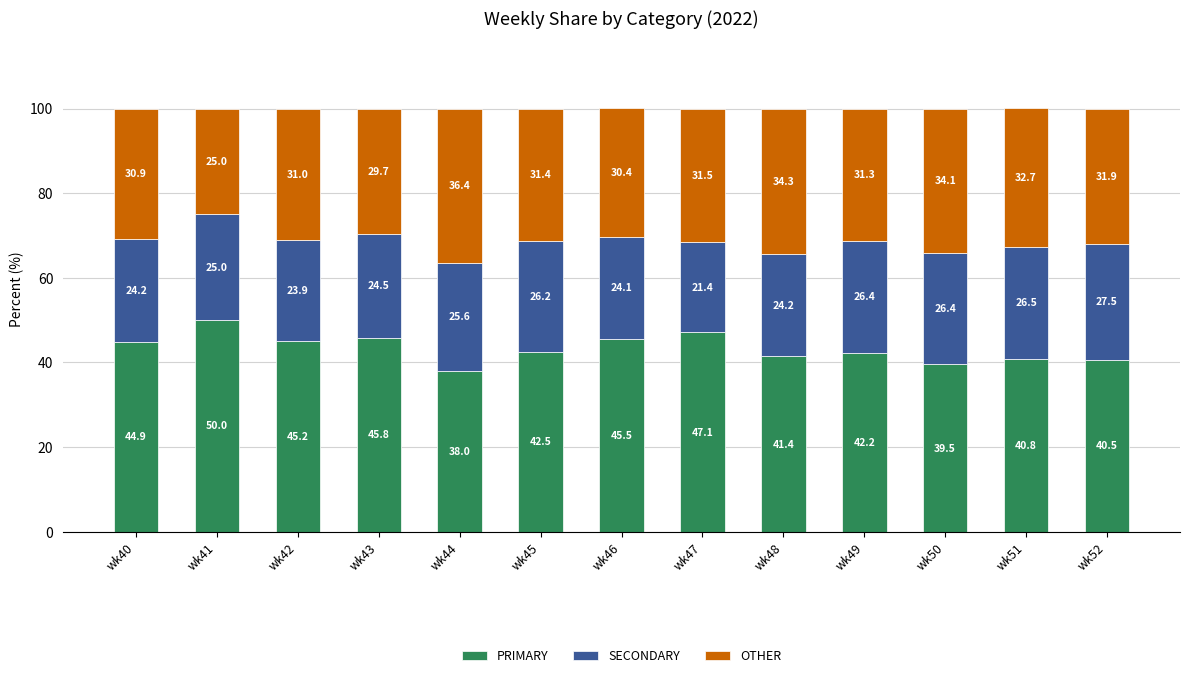

Where is PRIMARY nearest to the value 44?

wk40